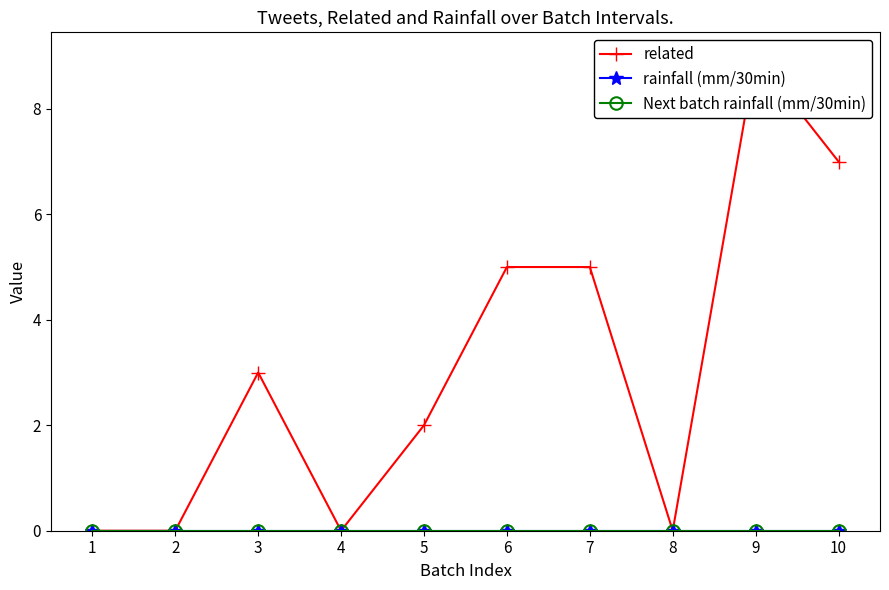

Reading left to right, what are all the values shown in this chart?

related: 0	0	3	0	2	5	5	0	9	7
rainfall (mm/30min): 0	0	0	0	0	0	0	0	0	0
Next batch rainfall (mm/30min): 0	0	0	0	0	0	0	0	0	0